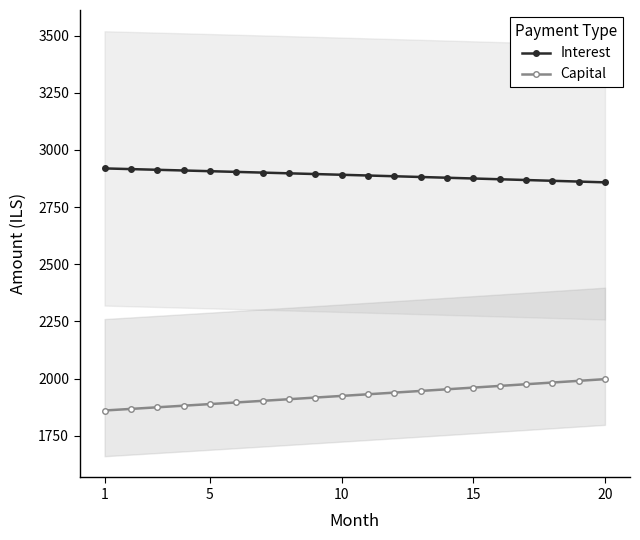

True or false: Interest and Capital cross at least once.

False